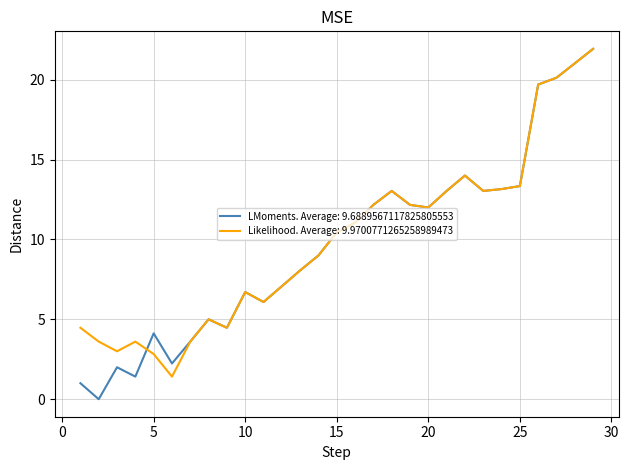

Which series has the largest range (max minus min)?

LMoments. Average: 9.6889567117825805553